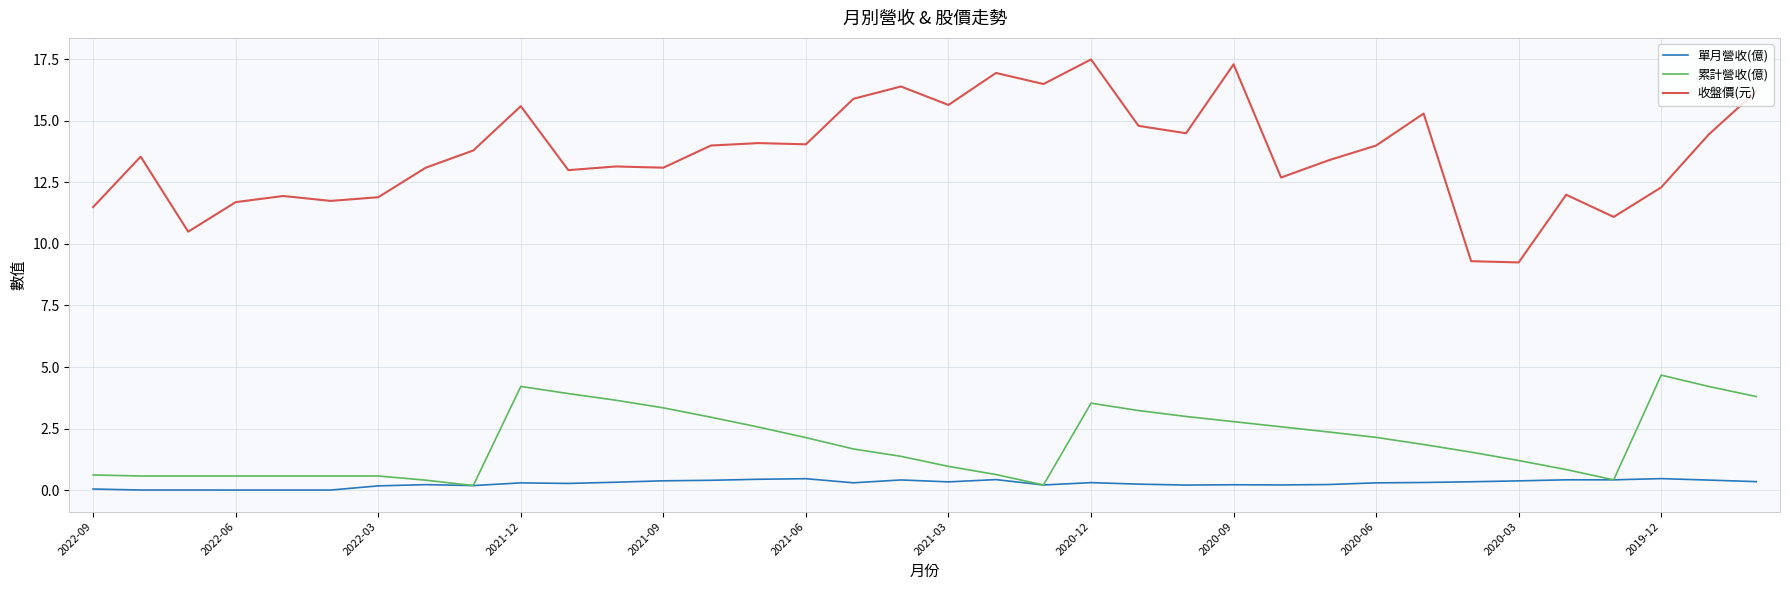

True or false: 收盤價(元) and 累計營收(億) cross at least once.

False